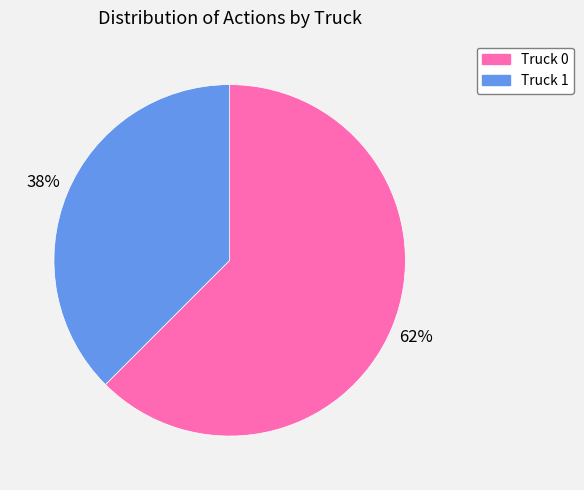

Does Truck 1 represent more than half of the total?

No